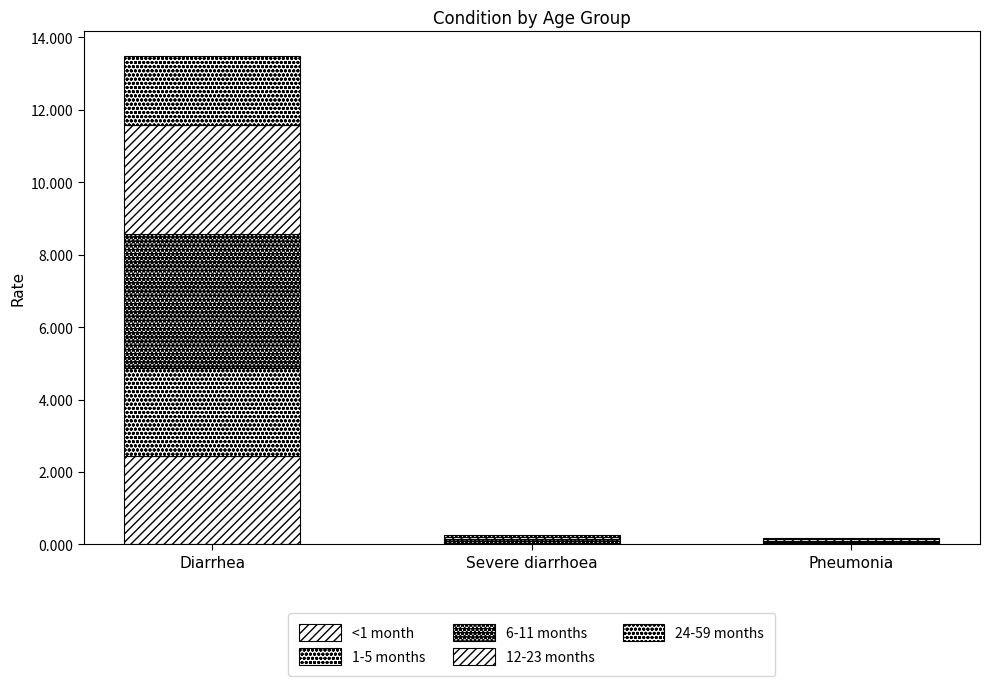

Does the chart contain stacked bars?

Yes